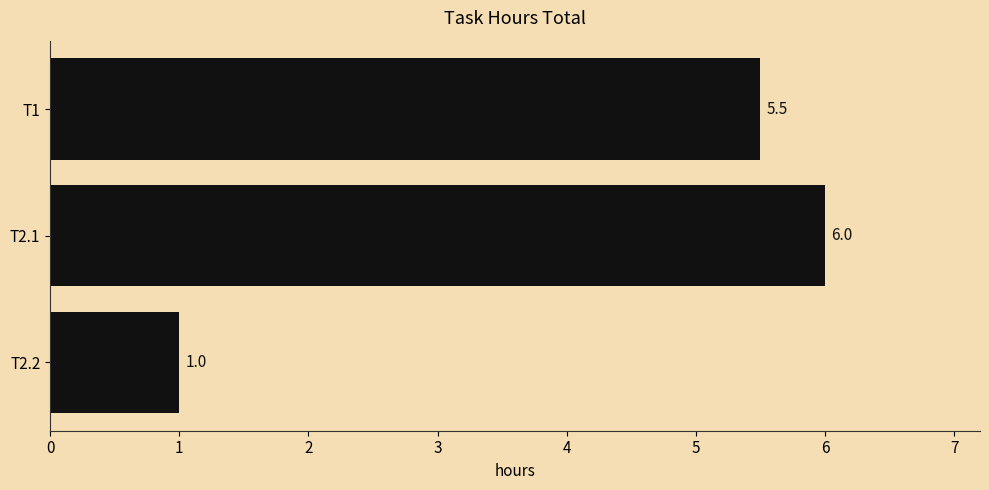

How many categories are shown in the chart?

3